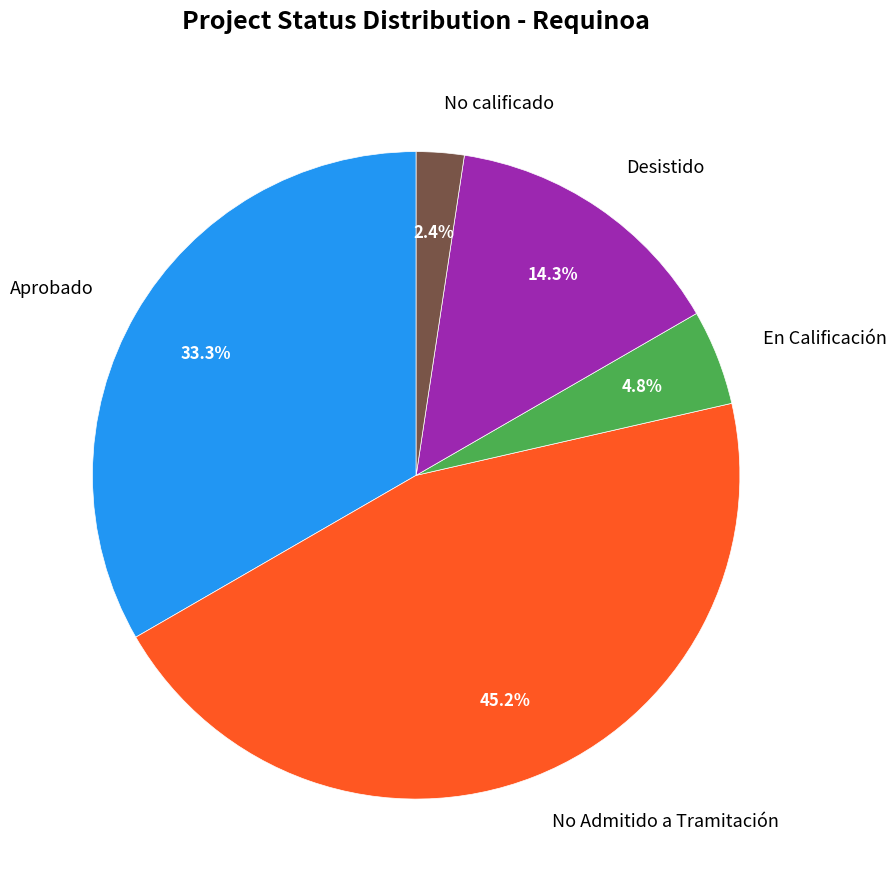

To the nearest percent, what portion does No calificado represent?

2%